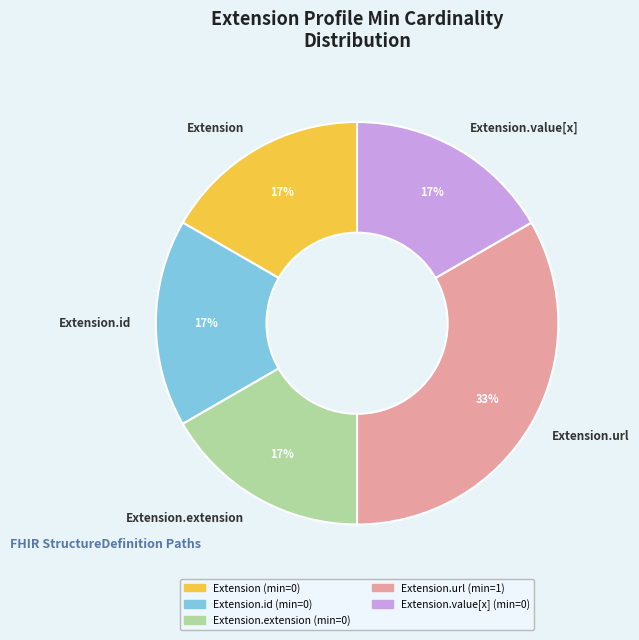

Combined, do Extension.value[x] and Extension account for over 50%?

No